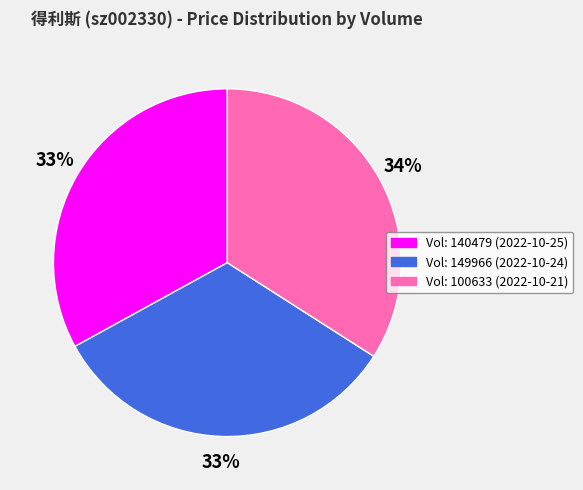

Count the number of slices in the pie.

3